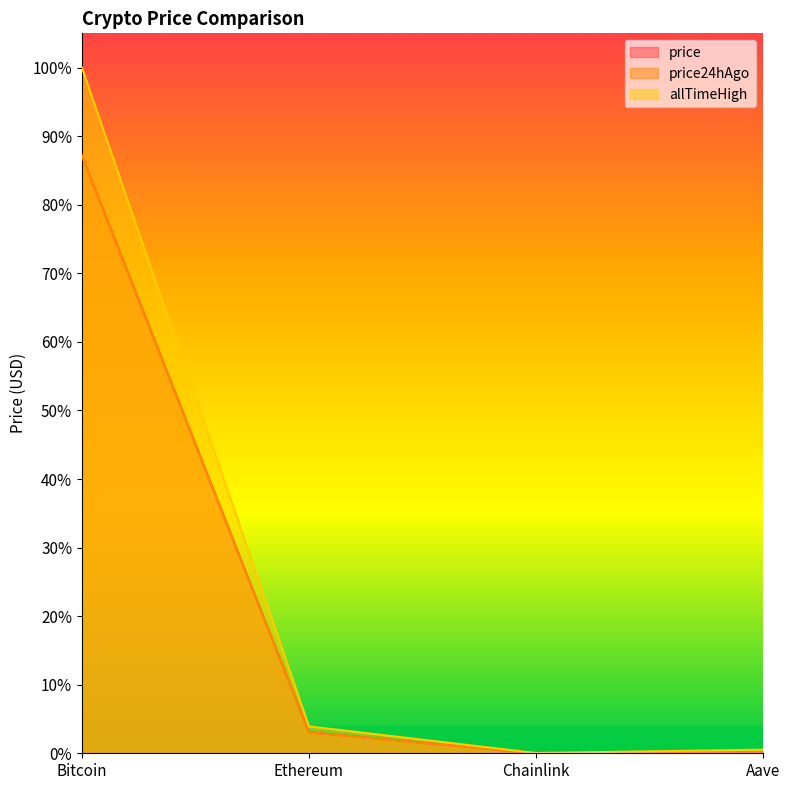

At which label is allTimeHigh closest to 0?

Chainlink